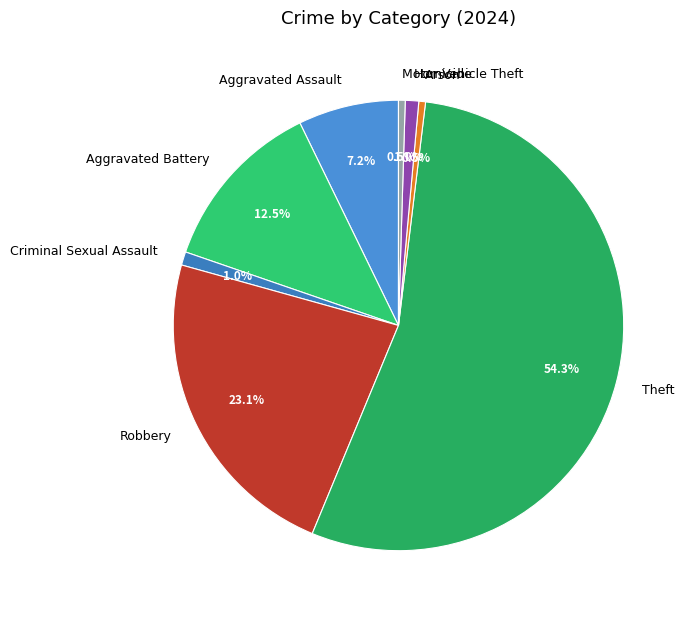

Which category accounts for the majority?

Theft